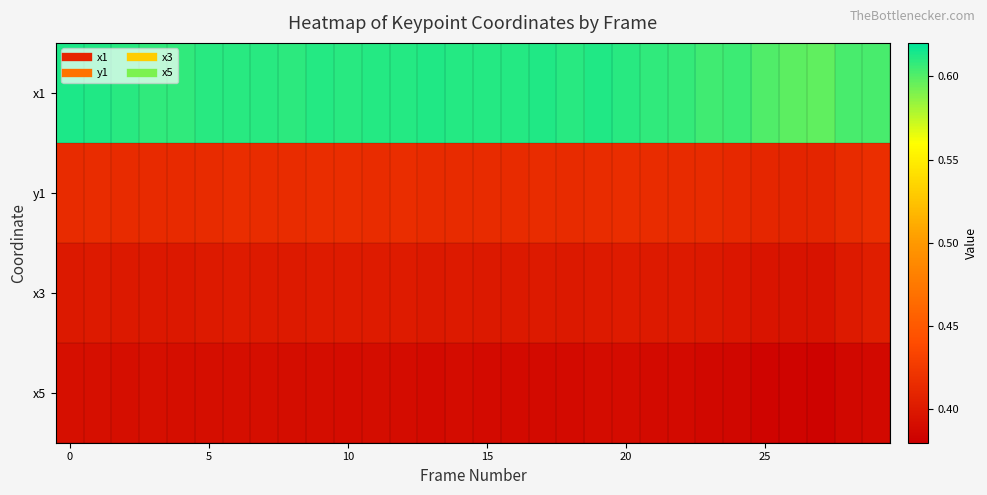

List the series in order of their peak value, highest first.

x1, y1, x3, x5